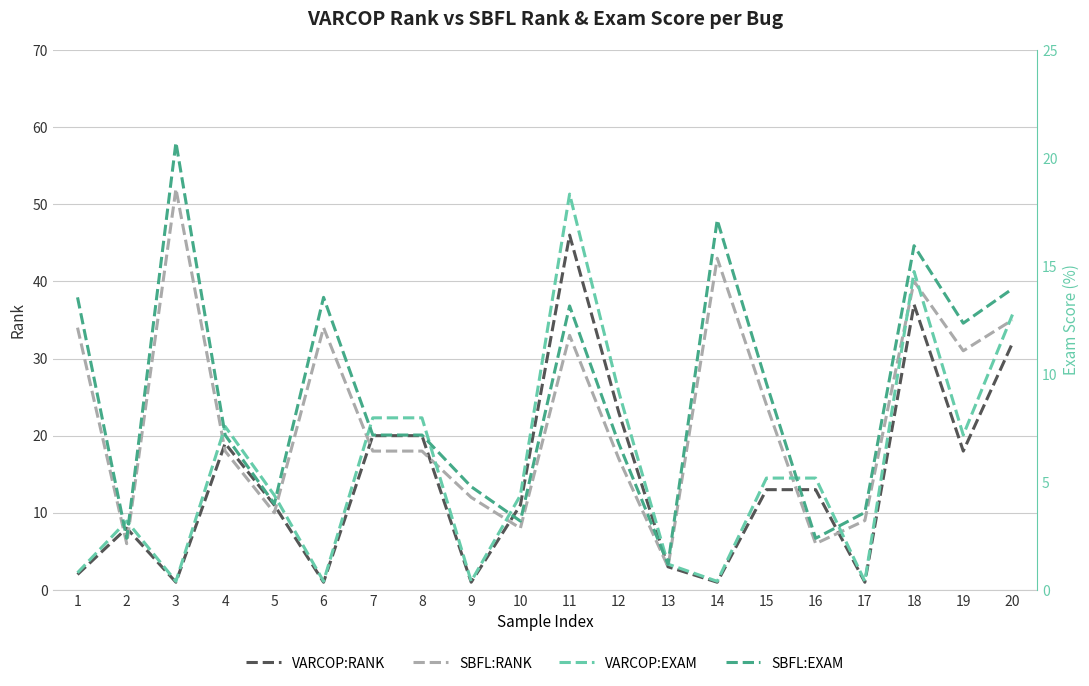

Reading left to right, list all the values displayed in this chart.

VARCOP:RANK: 2.0	8.0	1.0	19.0	11.0	1.0	20.0	20.0	1.0	11.0	46.0	23.0	3.0	1.0	13.0	13.0	1.0	37.0	18.0	32.0
SBFL:RANK: 34.0	6.0	52.0	18.0	10.0	34.0	18.0	18.0	12.0	8.0	33.0	17.0	3.0	43.0	24.0	6.0	9.0	40.0	31.0	35.0
VARCOP:EXAM: 0.8	3.2	0.4	7.6	4.4	0.4	8.0	8.0	0.4	4.4	18.3	9.2	1.2	0.4	5.2	5.2	0.4	14.7	7.2	12.7
SBFL:EXAM: 13.5	2.4	20.7	7.2	4.0	13.5	7.2	7.2	4.8	3.2	13.1	6.8	1.2	17.1	9.6	2.4	3.6	15.9	12.4	13.9